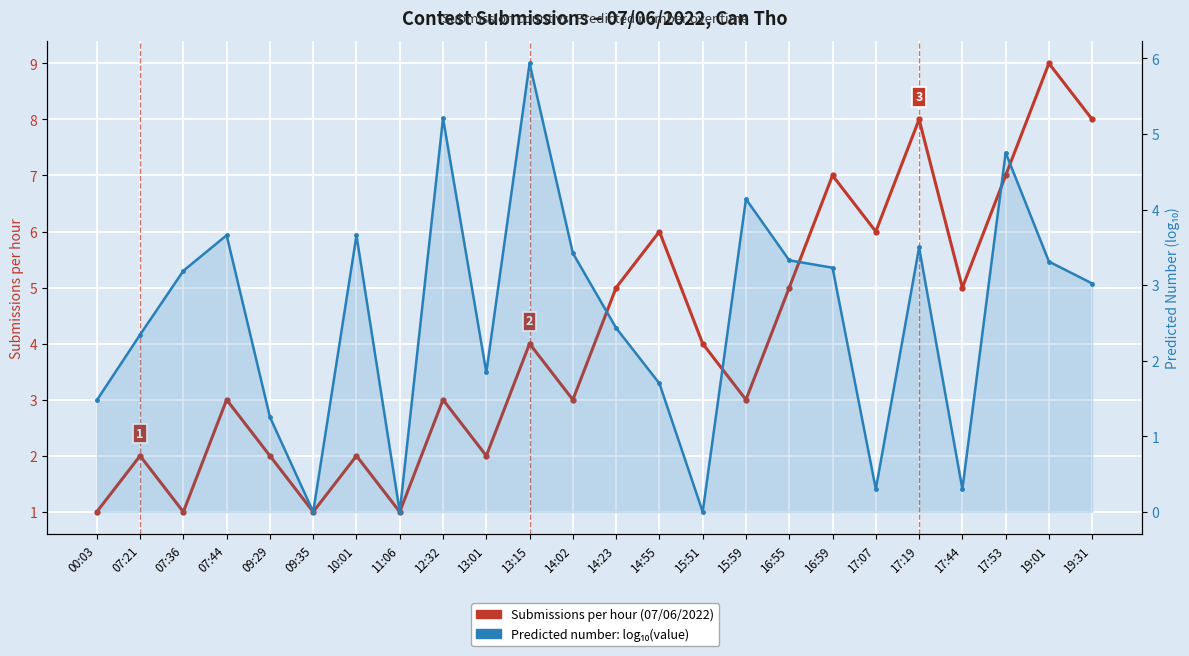

Which series changed the most between 14:02 and 17:07?

Predicted number (log scale)